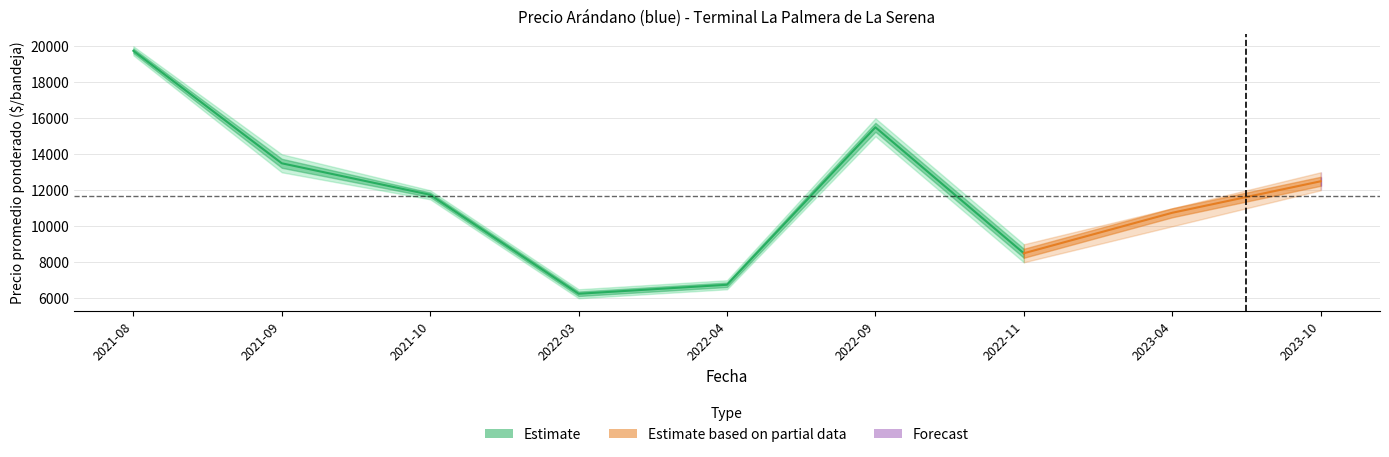

True or false: Precio minimo and Precio maximo intersect in this chart.

False